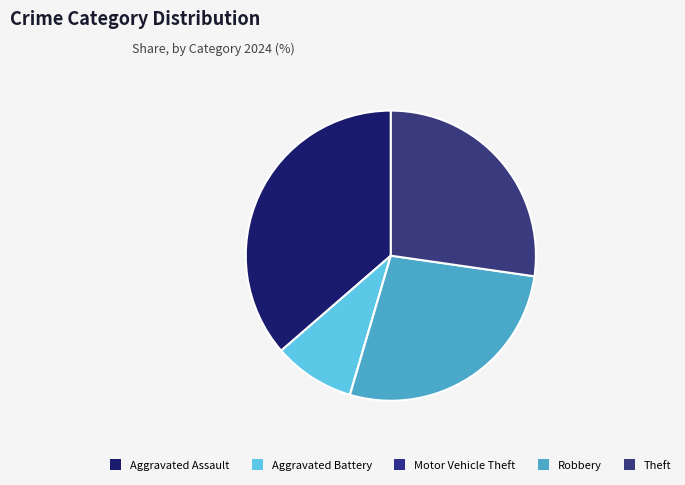

To the nearest percent, what percentage of the pie is Aggravated Battery?

9%